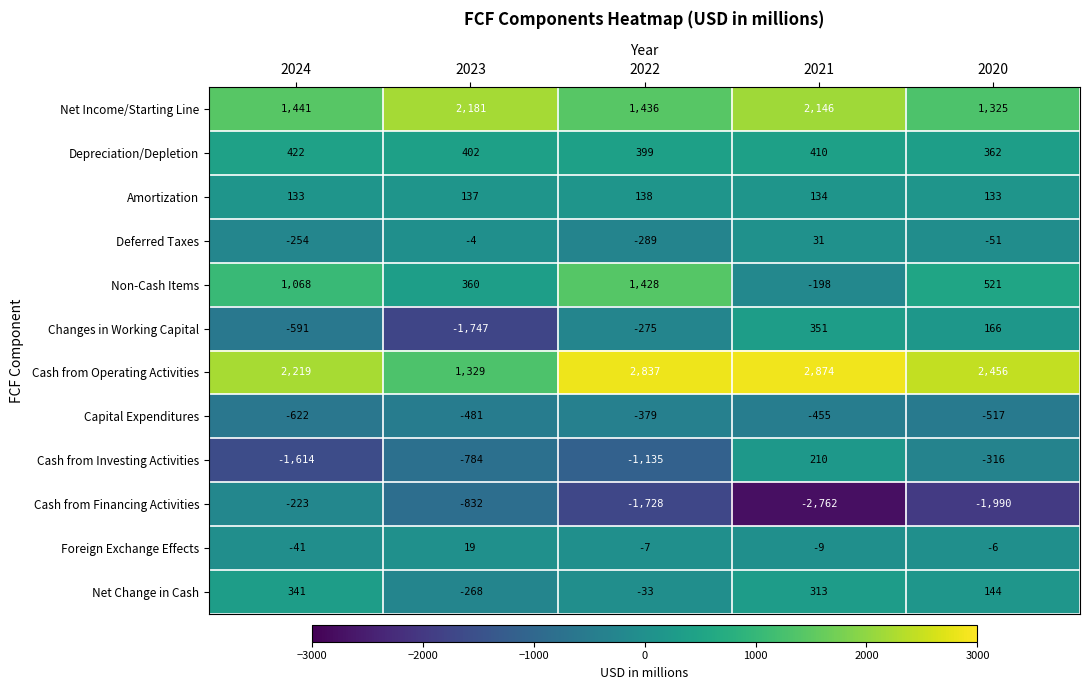

What is the spread (max minus min) of values at 2022?

4565